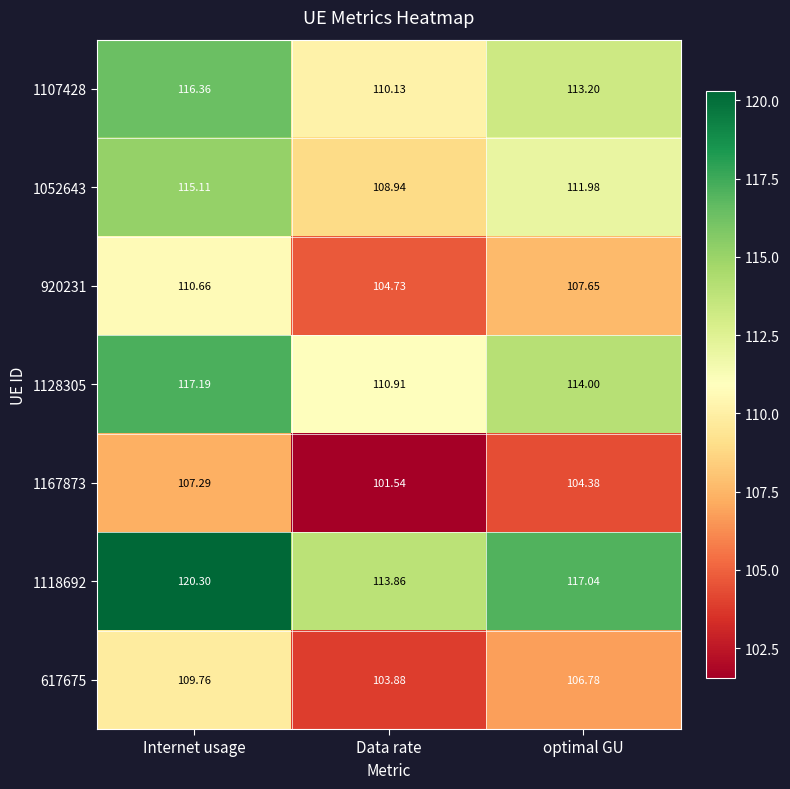

At which label is 617675 closest to 106?

optimal GU